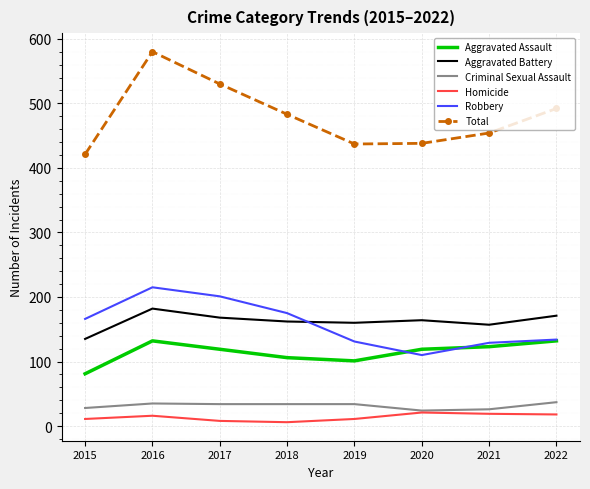

What is the difference between the maximum and minimum values in the Total series?

159